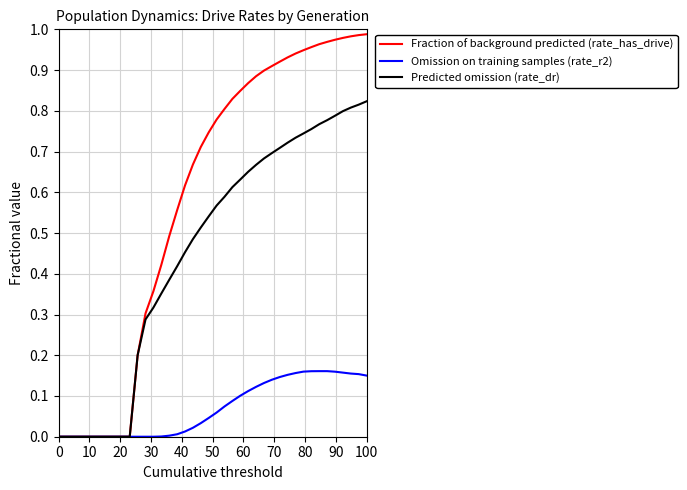

Which series has the largest range (max minus min)?

Fraction of background predicted (rate_has_drive)